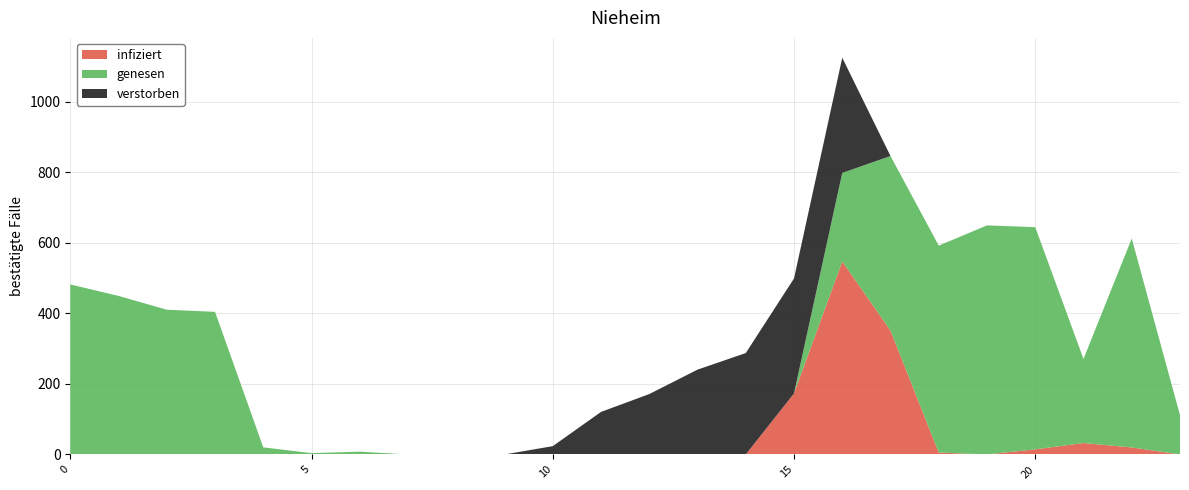

What is the highest value of the infiziert series?

547.3